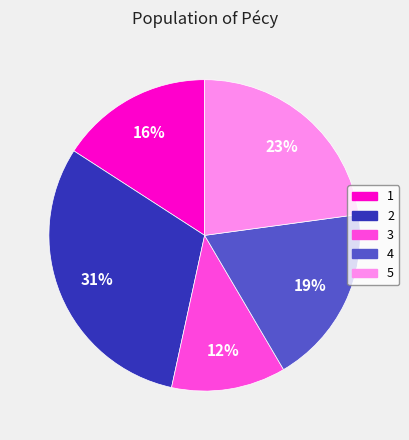

To the nearest percent, what percentage of the pie is 1?

16%